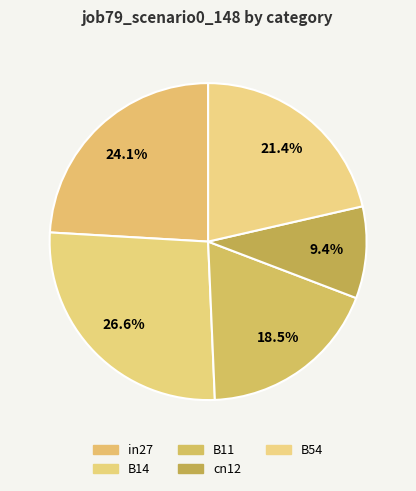

How many segments does this pie chart have?

5